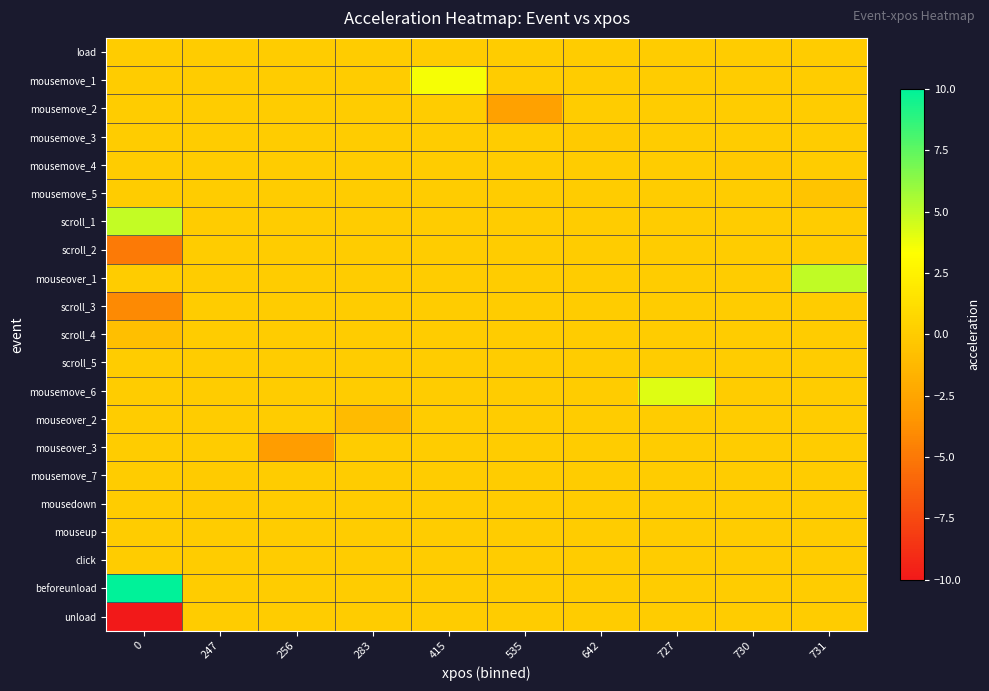

Reading left to right, what are all the values shown in this chart?

load: 0=0.0	247=0.0	256=0.0	283=0.0	415=0.0	535=0.0	642=0.0	727=0.0	730=0.0	731=0.0
mousemove_1: 0=0.0	247=0.0	256=0.0	283=0.0	415=3.5	535=0.0	642=0.0	727=0.0	730=0.0	731=0.0
mousemove_2: 0=0.0	247=0.0	256=0.0	283=0.0	415=0.0	535=-2.7	642=0.0	727=0.0	730=0.0	731=0.0
mousemove_3: 0=0.0	247=0.0	256=0.0	283=0.0	415=0.0	535=0.0	642=-0.1	727=0.0	730=0.0	731=0.0
mousemove_4: 0=0.0	247=0.0	256=0.0	283=0.0	415=0.0	535=0.0	642=0.0	727=0.0	730=-0.2	731=0.0
mousemove_5: 0=0.0	247=0.0	256=0.0	283=0.0	415=0.0	535=0.0	642=0.0	727=0.0	730=0.0	731=-0.5
scroll_1: 0=4.9	247=0.0	256=0.0	283=0.0	415=0.0	535=0.0	642=0.0	727=0.0	730=0.0	731=0.0
scroll_2: 0=-4.9	247=0.0	256=0.0	283=0.0	415=0.0	535=0.0	642=0.0	727=0.0	730=0.0	731=0.0
mouseover_1: 0=0.0	247=0.0	256=0.0	283=0.0	415=0.0	535=0.0	642=0.0	727=0.0	730=0.0	731=4.9
scroll_3: 0=-4.1	247=0.0	256=0.0	283=0.0	415=0.0	535=0.0	642=0.0	727=0.0	730=0.0	731=0.0
scroll_4: 0=-0.8	247=0.0	256=0.0	283=0.0	415=0.0	535=0.0	642=0.0	727=0.0	730=0.0	731=0.0
scroll_5: 0=0.0	247=0.0	256=0.0	283=0.0	415=0.0	535=0.0	642=0.0	727=0.0	730=0.0	731=0.0
mousemove_6: 0=0.0	247=0.0	256=0.0	283=0.0	415=0.0	535=0.0	642=0.0	727=4.2	730=0.0	731=0.0
mouseover_2: 0=0.0	247=0.0	256=0.0	283=-1.0	415=0.0	535=0.0	642=0.0	727=0.0	730=0.0	731=0.0
mouseover_3: 0=0.0	247=0.0	256=-3.0	283=0.0	415=0.0	535=0.0	642=0.0	727=0.0	730=0.0	731=0.0
mousemove_7: 0=0.0	247=-0.0	256=0.0	283=0.0	415=0.0	535=0.0	642=0.0	727=0.0	730=0.0	731=0.0
mousedown: 0=0.0	247=-0.1	256=0.0	283=0.0	415=0.0	535=0.0	642=0.0	727=0.0	730=0.0	731=0.0
mouseup: 0=0.0	247=0.0	256=0.0	283=0.0	415=0.0	535=0.0	642=0.0	727=0.0	730=0.0	731=0.0
click: 0=0.0	247=0.0	256=0.0	283=0.0	415=0.0	535=0.0	642=0.0	727=0.0	730=0.0	731=0.0
beforeunload: 0=632.2	247=0.0	256=0.0	283=0.0	415=0.0	535=0.0	642=0.0	727=0.0	730=0.0	731=0.0
unload: 0=-632.2	247=0.0	256=0.0	283=0.0	415=0.0	535=0.0	642=0.0	727=0.0	730=0.0	731=0.0